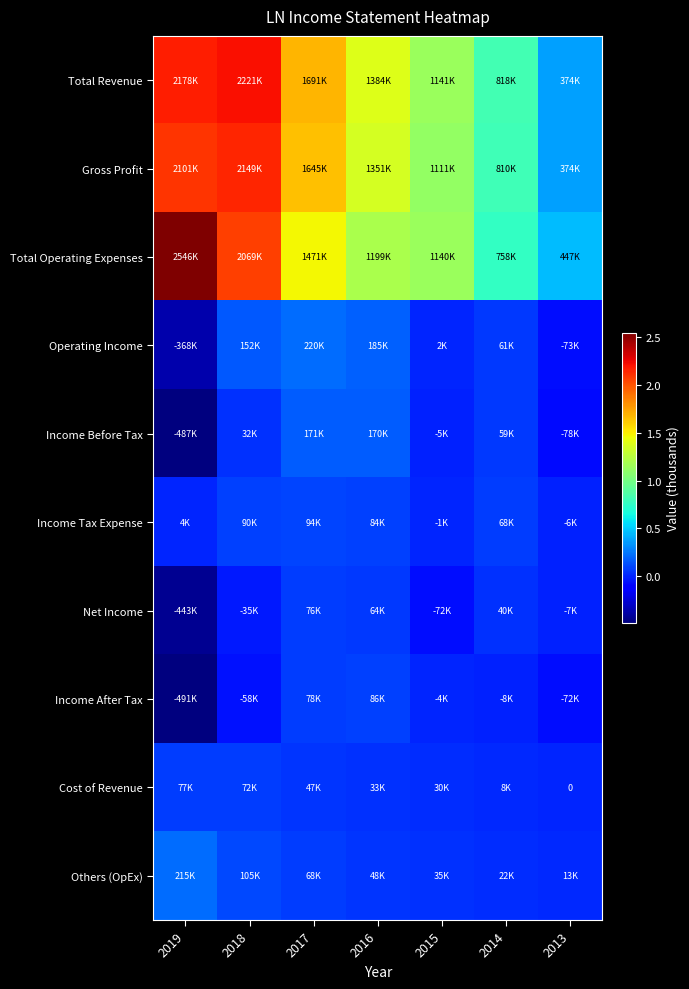

How many categories are shown in the chart?

7